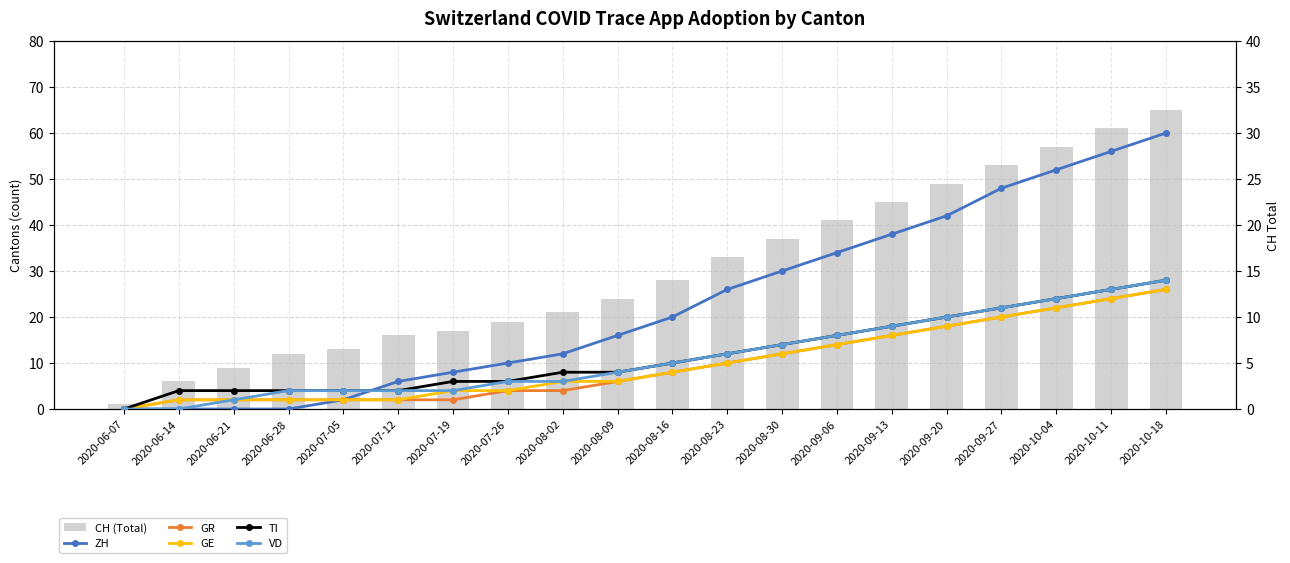

What is the label of the 11th bar from the right?

2020-08-09